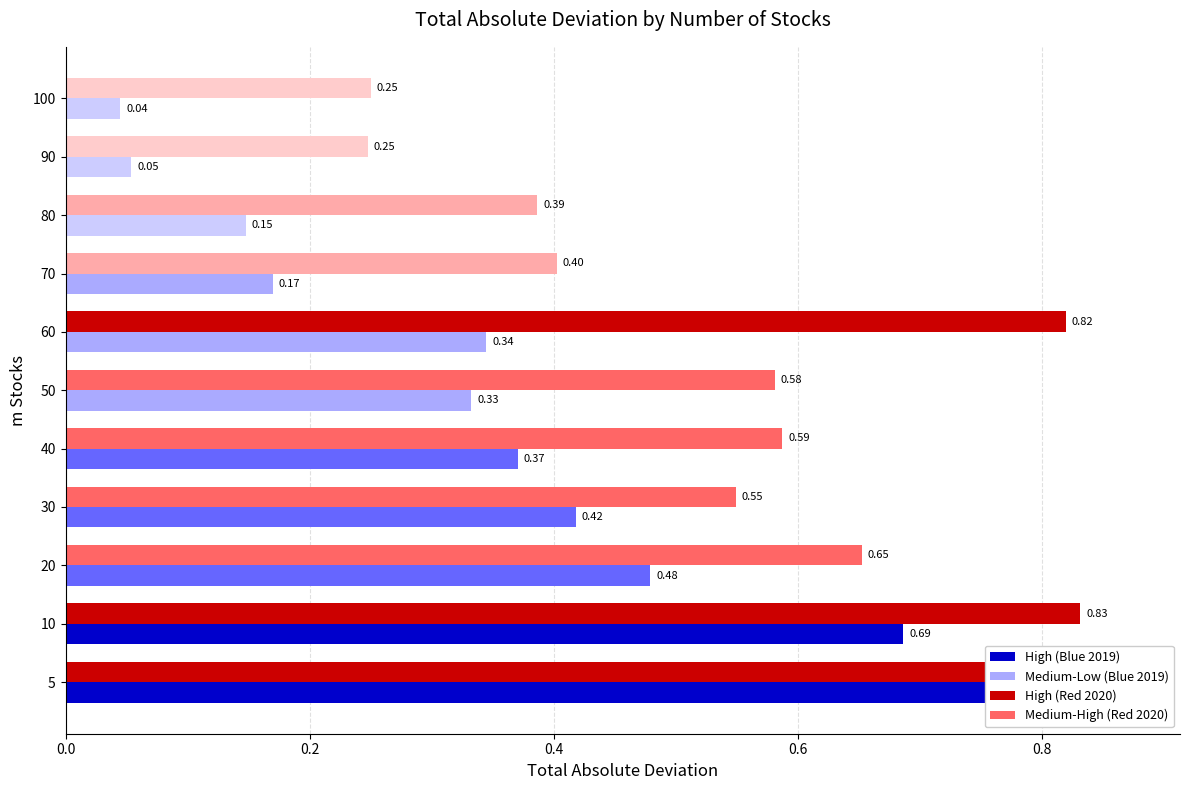

How many bars are there in each group?

2